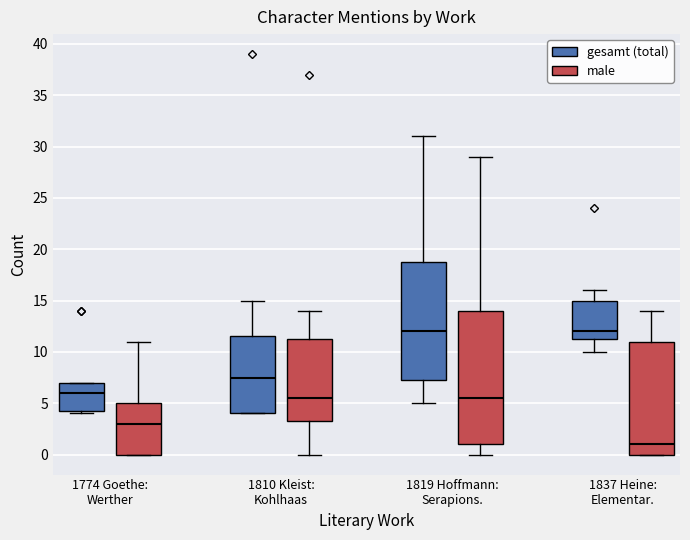

Reading left to right, transcribe this box plot: for each box, give where its median line is, the range the box spans, and where its two whiskers end, as read against the y-axis. The values are not printed on the chart, so give them approximately, as read against the axis.

1774 Goethe: Werther (gesamt (total)): median 6.0, box 4.5 to 7.0, whiskers 4.0 to 7.0
1774 Goethe: Werther (male): median 3.0, box 0.0 to 5.0, whiskers 0.0 to 11.0
1810 Kleist: Kohlhaas (gesamt (total)): median 7.5, box 4.0 to 11.5, whiskers 4.0 to 15.0
1810 Kleist: Kohlhaas (male): median 5.5, box 3.5 to 11.5, whiskers 0.0 to 14.0
1819 Hoffmann: Serapions. (gesamt (total)): median 12.0, box 7.5 to 19.0, whiskers 5.0 to 31.0
1819 Hoffmann: Serapions. (male): median 5.5, box 1.0 to 14.0, whiskers 0.0 to 29.0
1837 Heine: Elementar. (gesamt (total)): median 12.0, box 11.5 to 15.0, whiskers 10.0 to 16.0
1837 Heine: Elementar. (male): median 1.0, box 0.0 to 11.0, whiskers 0.0 to 14.0